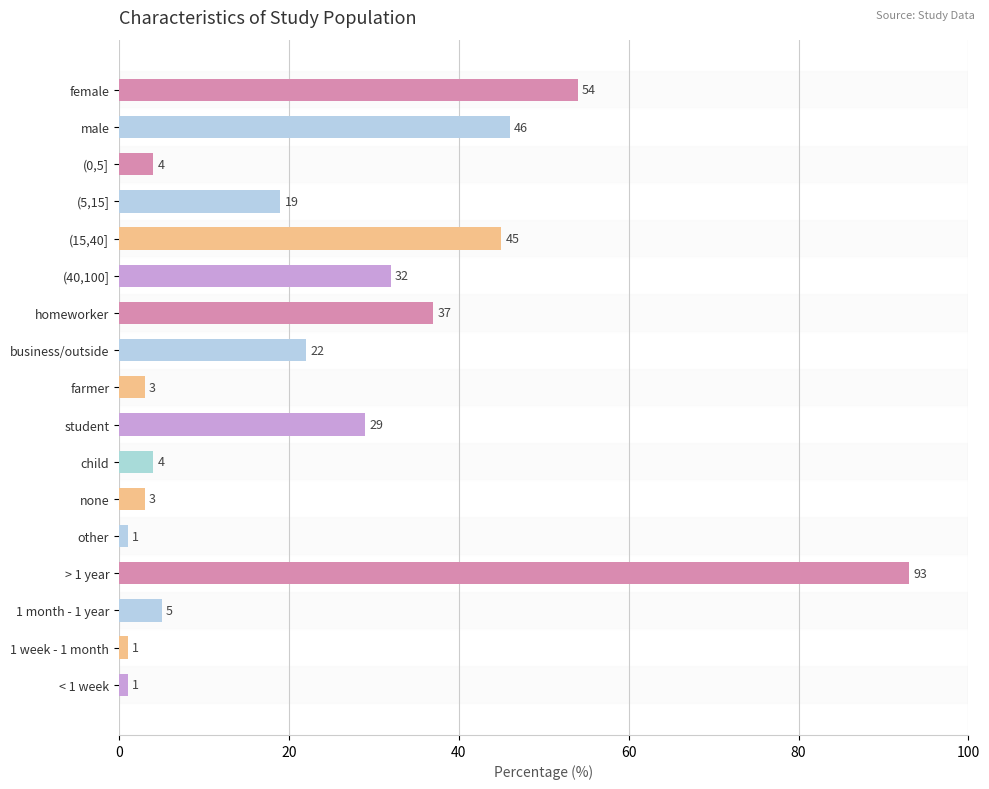

What is the greatest value displayed?

93